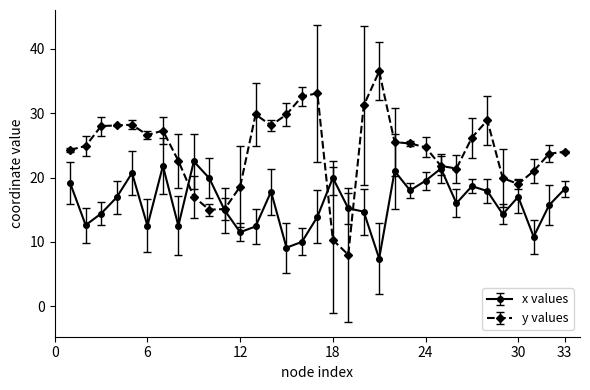

True or false: x values has more than 2 interior local peaks.

True